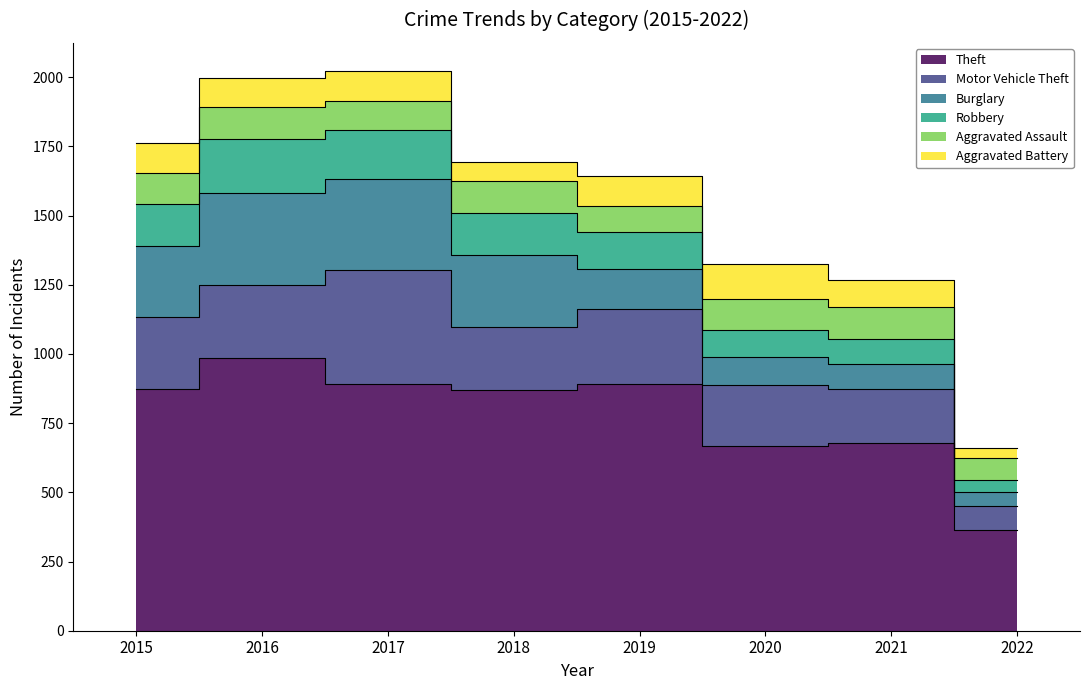

True or false: Motor Vehicle Theft and Burglary intersect in this chart.

True